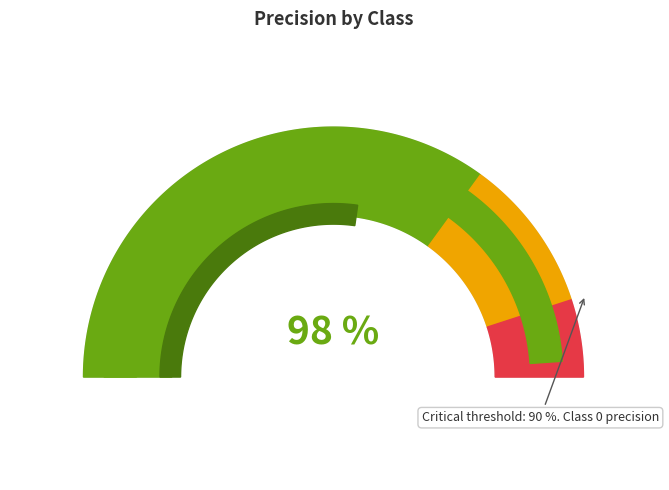

What is the total percentage of 0 and 1?

100.0%